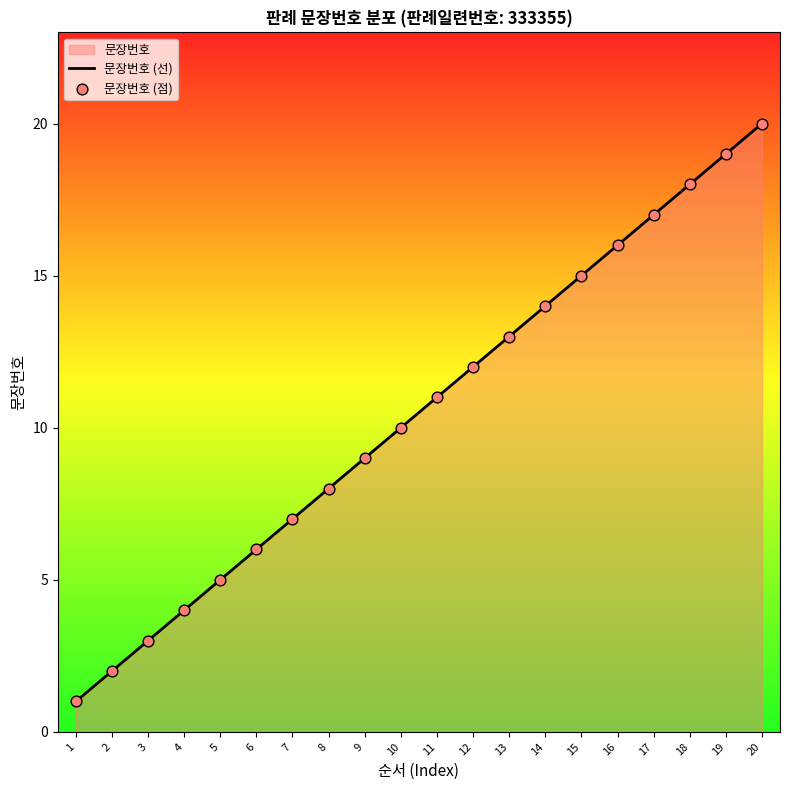

Is the value of 문장번호 (선) at 7 greater than the value of 문장번호 (점) at 11?

No